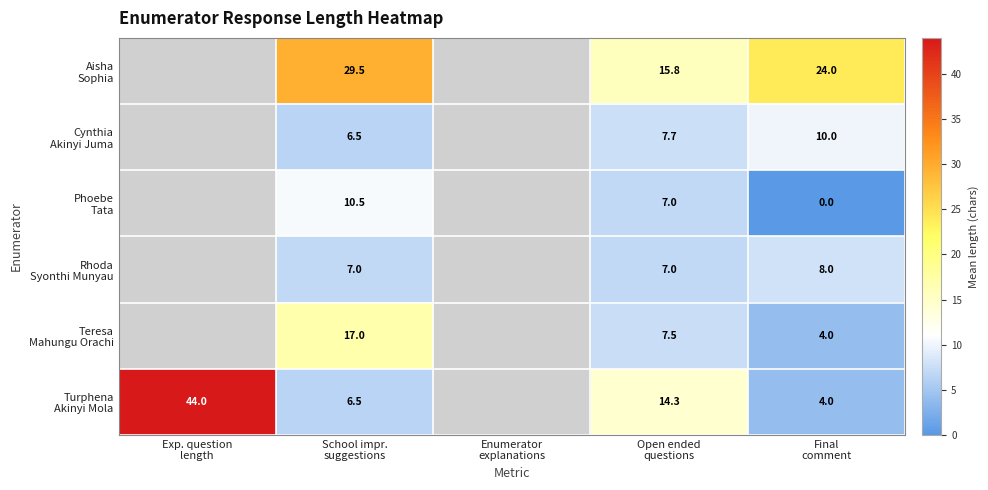

What is the approximate value of Turphena Akinyi Mola at Open ended questions?

14.3